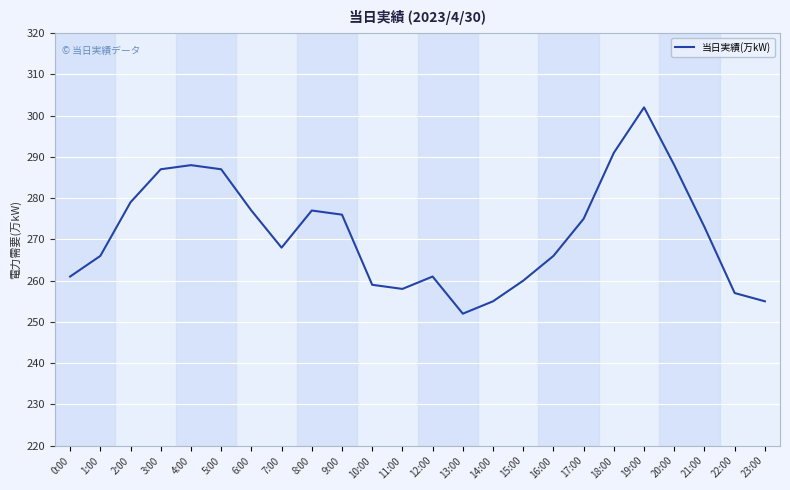

What is the change in value from 2:00 to 4:00?

+9